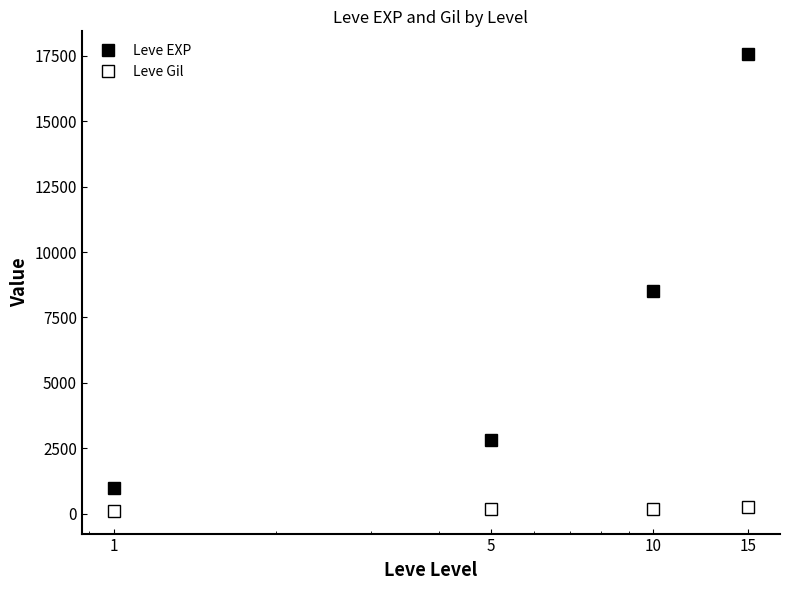

True or false: Leve EXP and Leve Gil cross at least once.

False